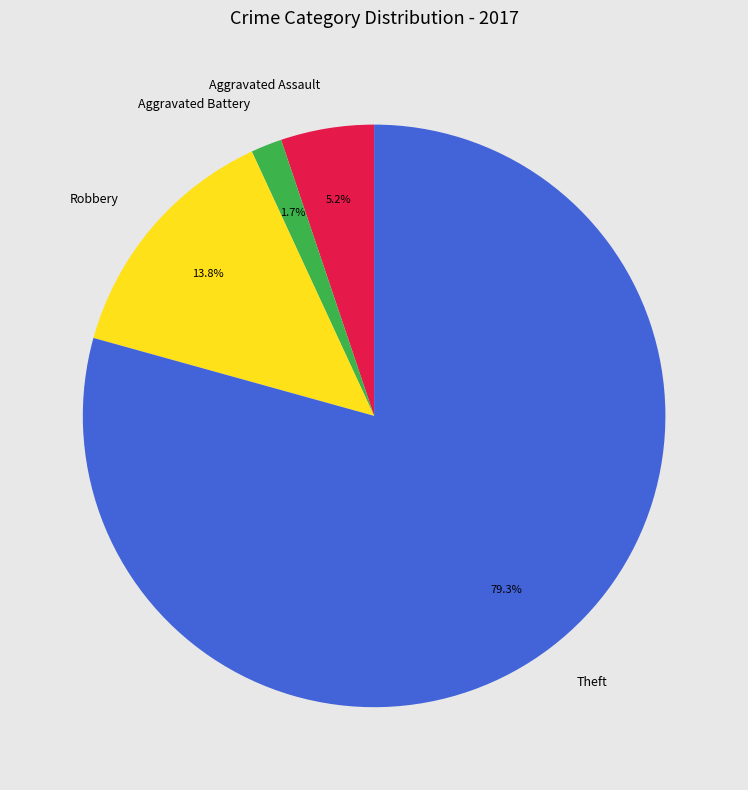

How many segments does this pie chart have?

4